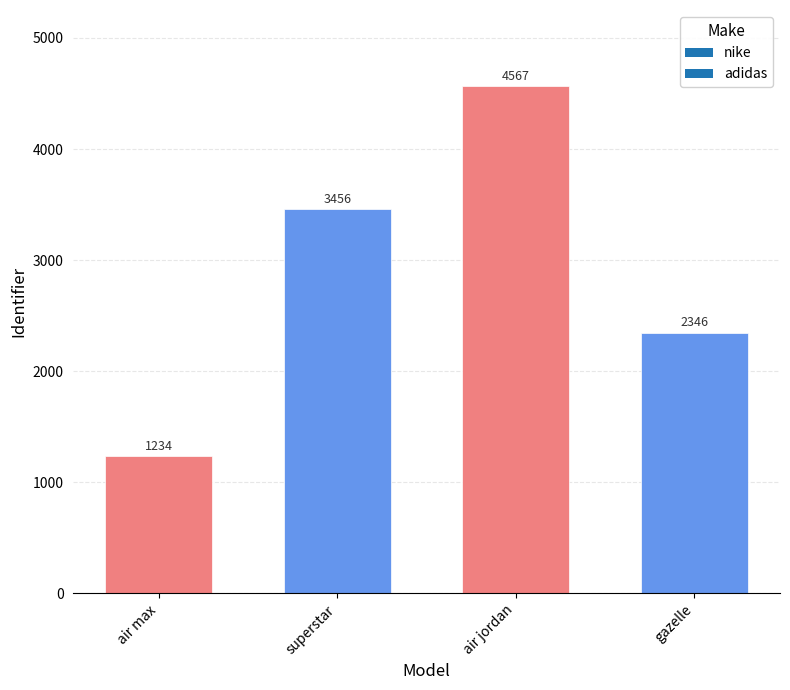

List the labels in order of value, smallest first.

air max, gazelle, superstar, air jordan